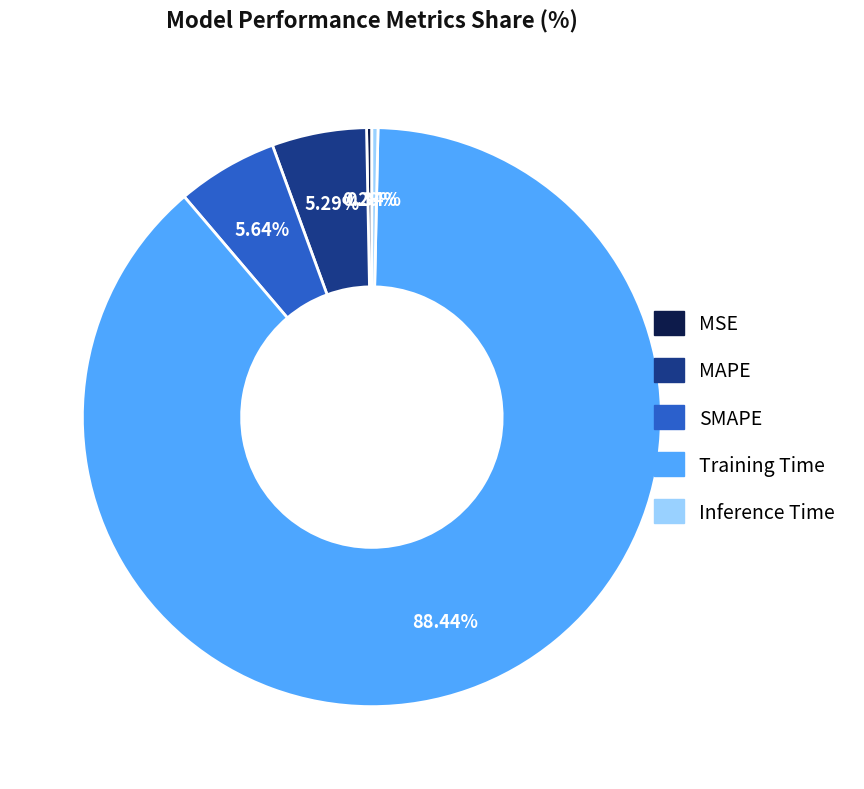

Which slice is the largest?

Training Time